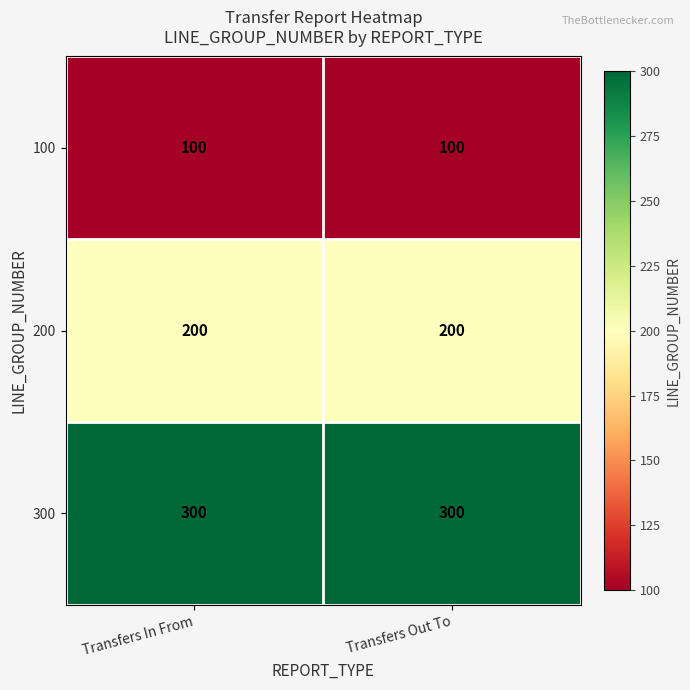

What is the approximate value of 300 at Transfers Out To?

300